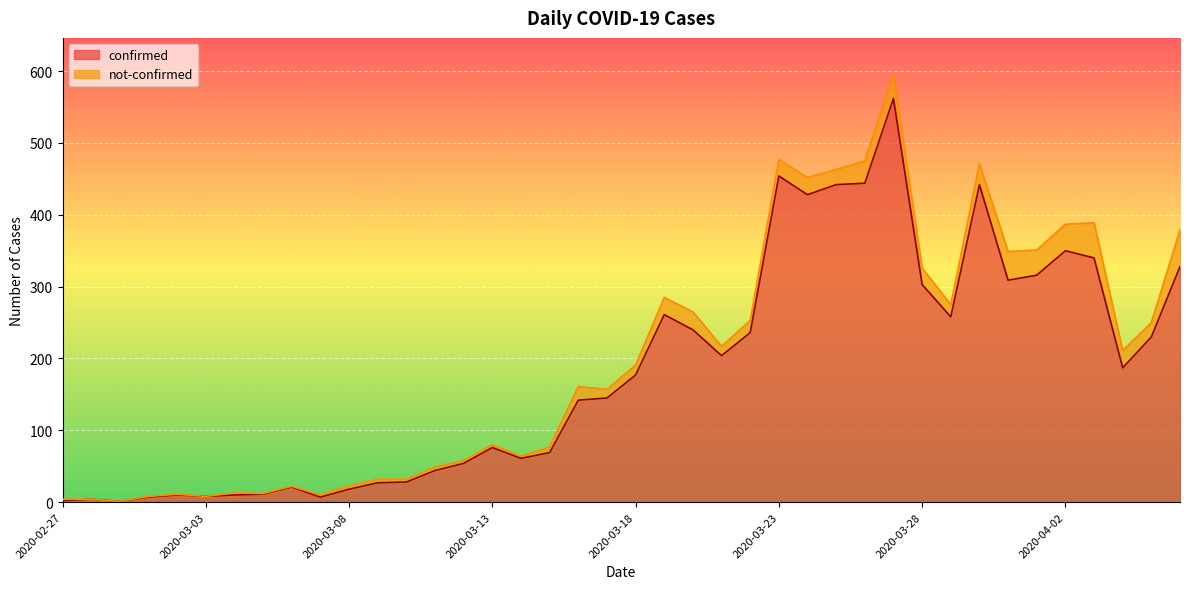

Which category has the highest value across all series?

2020-03-27